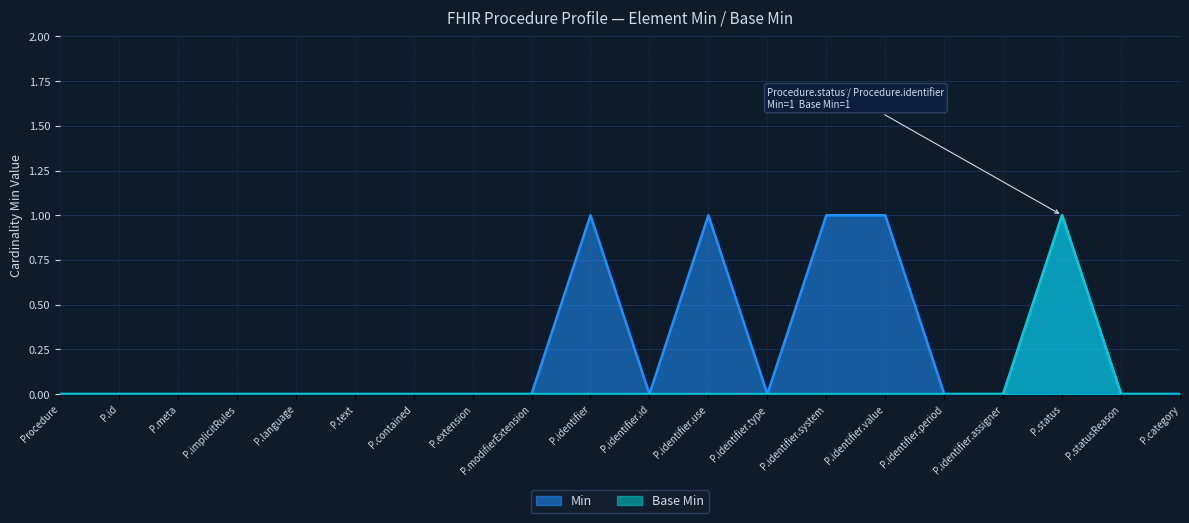

Reading left to right, extract all data points from this chart.

Min: 0	0	0	0	0	0	0	0	0	1	0	1	0	1	1	0	0	1	0	0
Base Min: 0	0	0	0	0	0	0	0	0	0	0	0	0	0	0	0	0	1	0	0